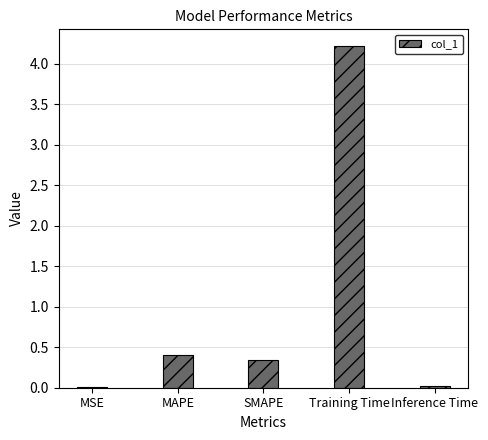

What is the sum of the values at SMAPE and MAPE?

0.7